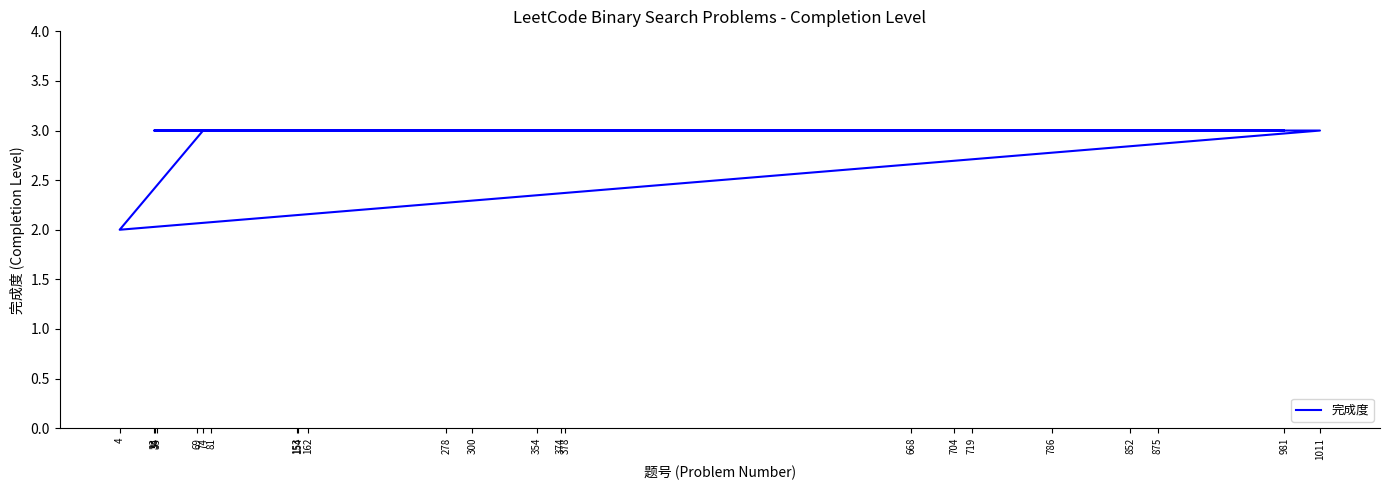

What value does the data have at 300?

3